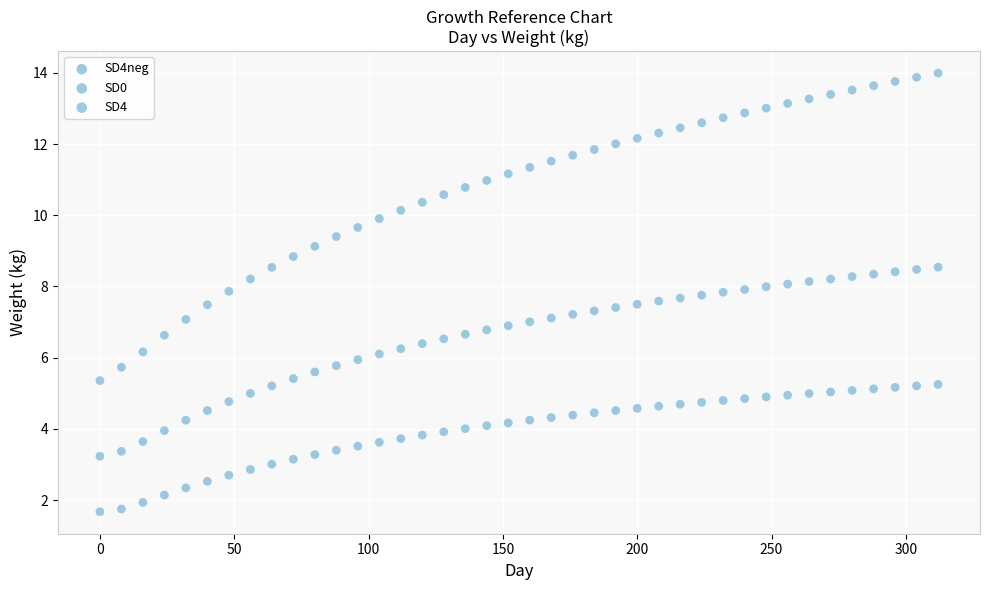

How many data points are displayed?

120